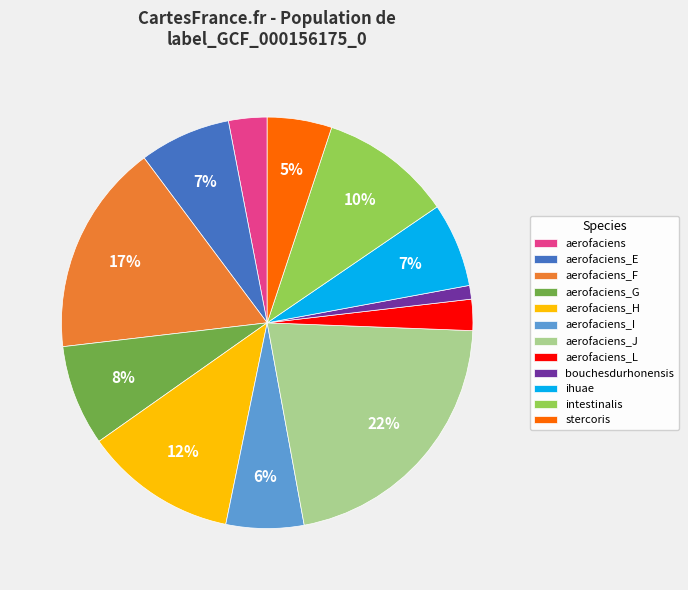

Is the sum of aerofaciens_E and stercoris greater than half?

No